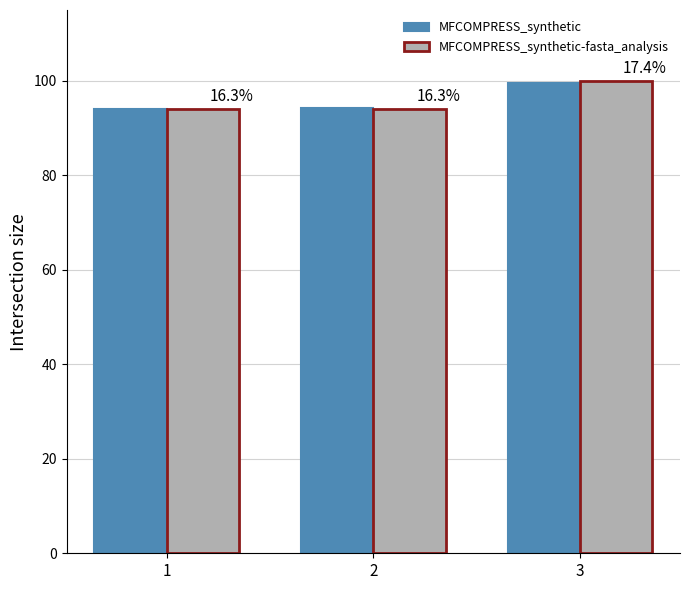

True or false: MFCOMPRESS_synthetic has a value of 94.1 at 1.

True